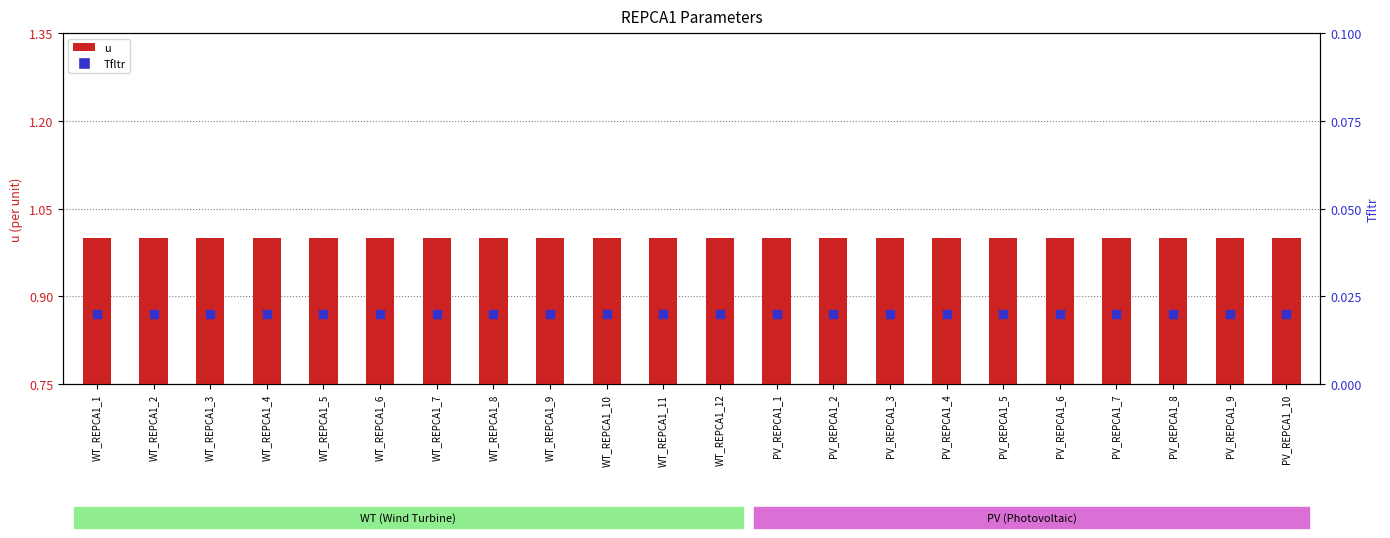

What are all the series names shown in the legend?

u, Tfltr